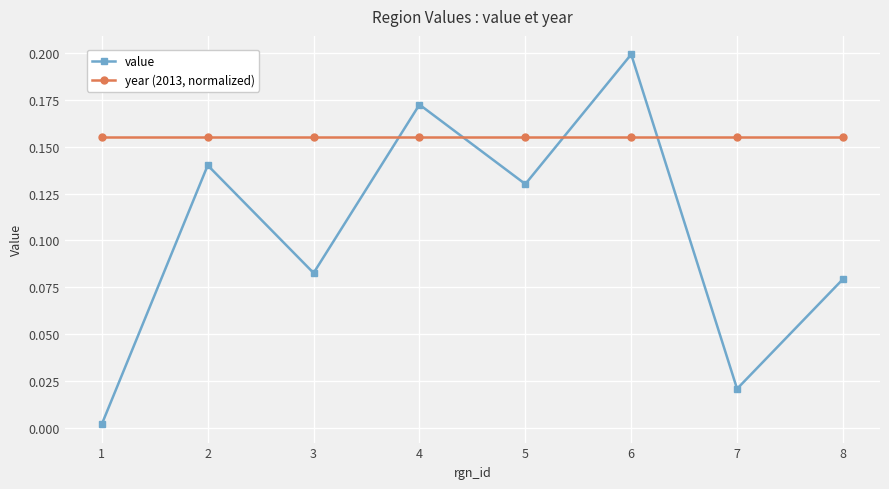

At which category does the chart reach its peak across all series?

6